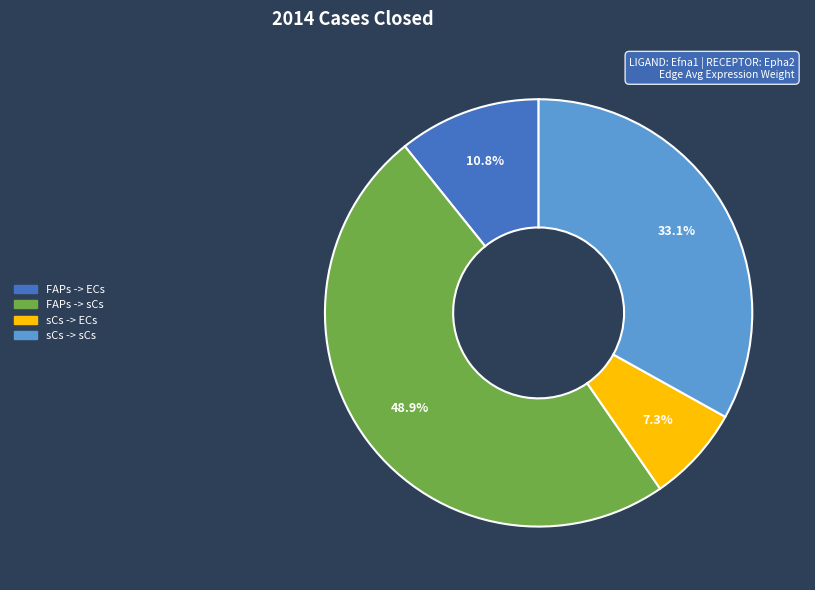

To the nearest percent, what percentage of the pie is sCs -> ECs?

7%